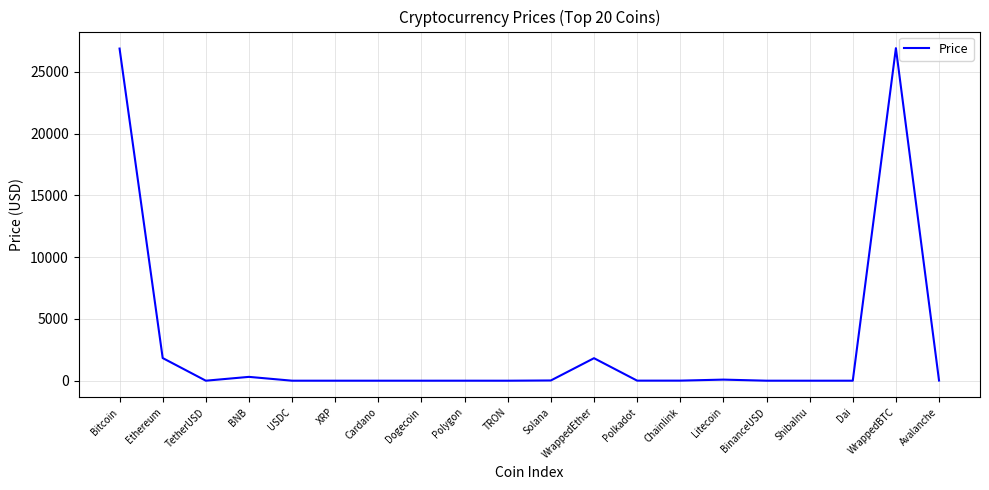

How many distinct data groups are displayed?

1